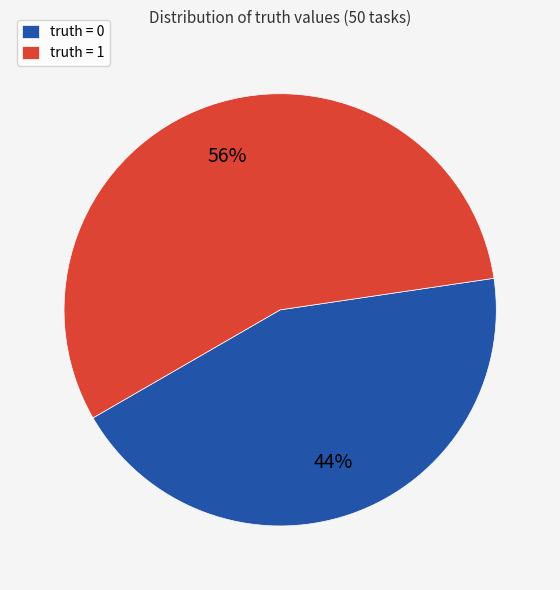

Does any single category account for the majority?

Yes